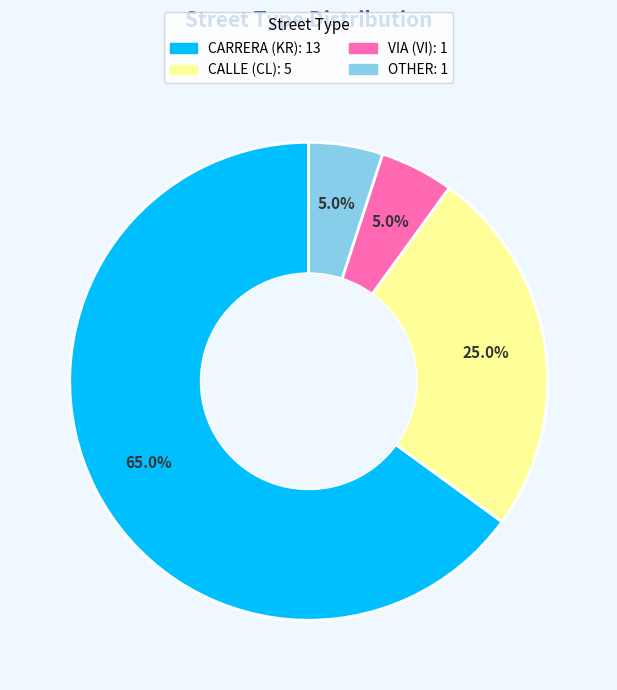

Is there any slice that represents more than half of the pie?

Yes